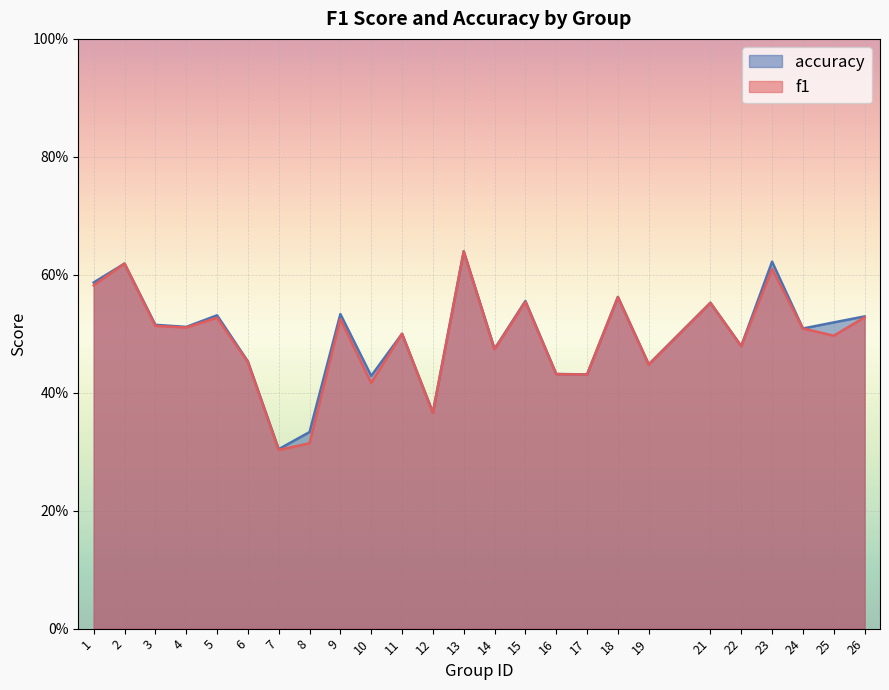

Rank the series by their average value, from highest to lowest.

accuracy, f1